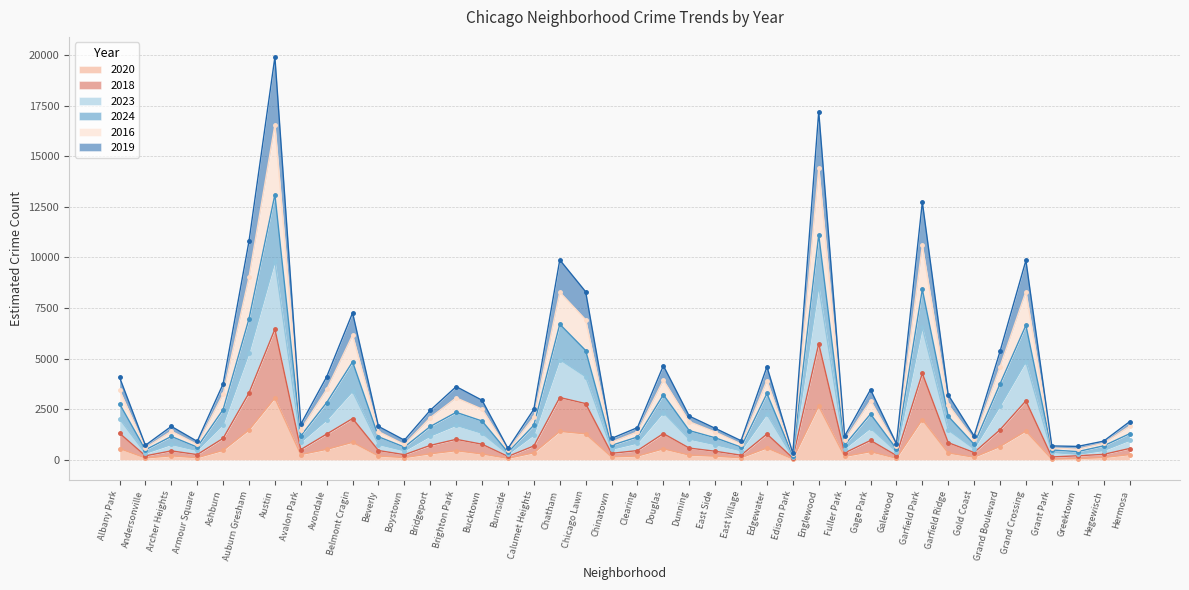

True or false: 2019 and 2020 cross at least once.

False